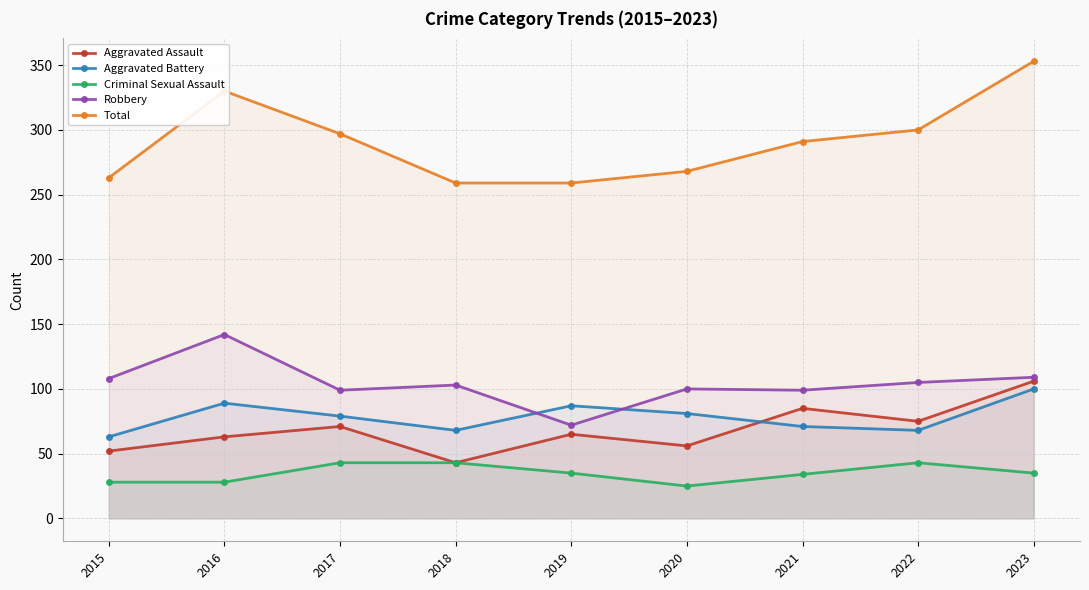

Read the Aggravated Assault value at 2020.

56